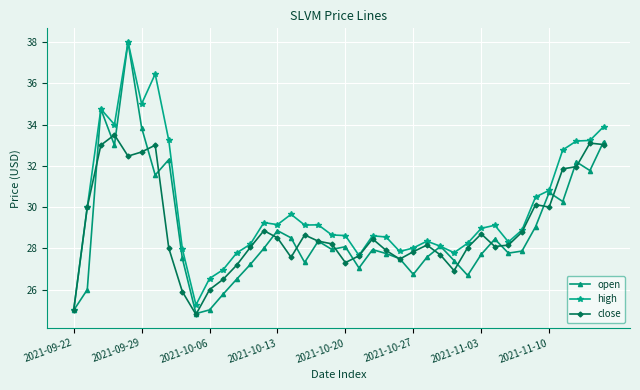

How many data points does each series have?

40